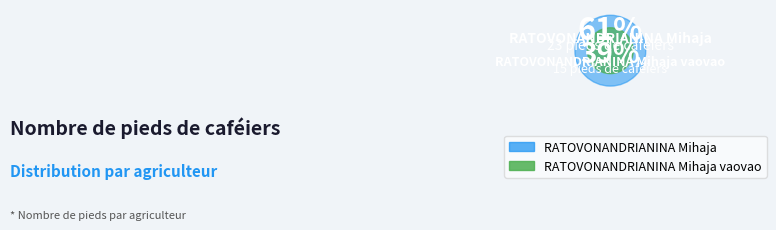

Rank the categories by value from highest to lowest.

RATOVONANDRIANINA Mihaja, RATOVONANDRIANINA Mihaja vaovao